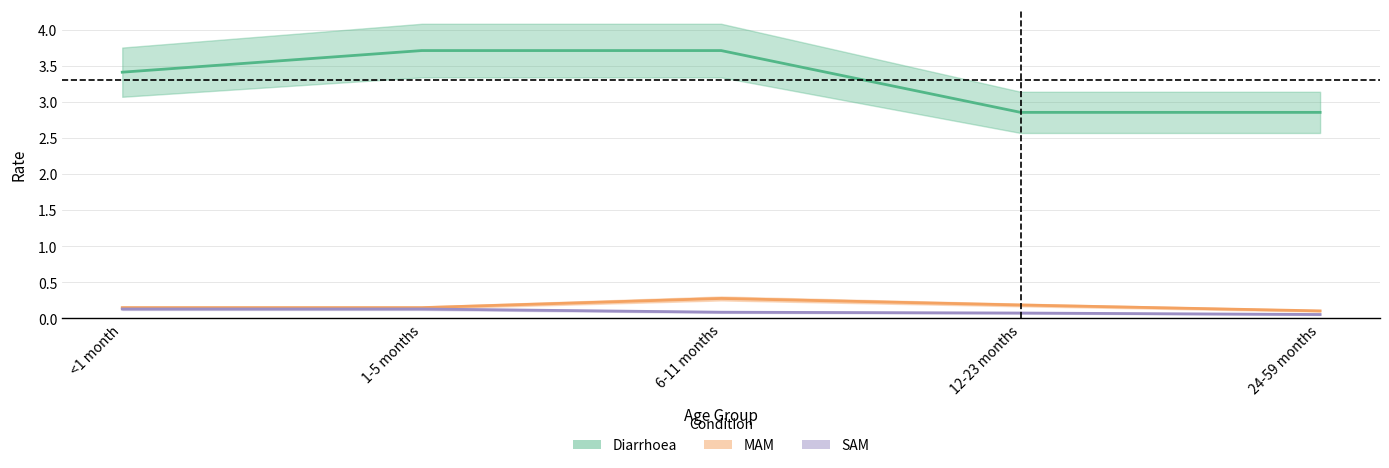

True or false: MAM and Diarrhoea intersect in this chart.

False